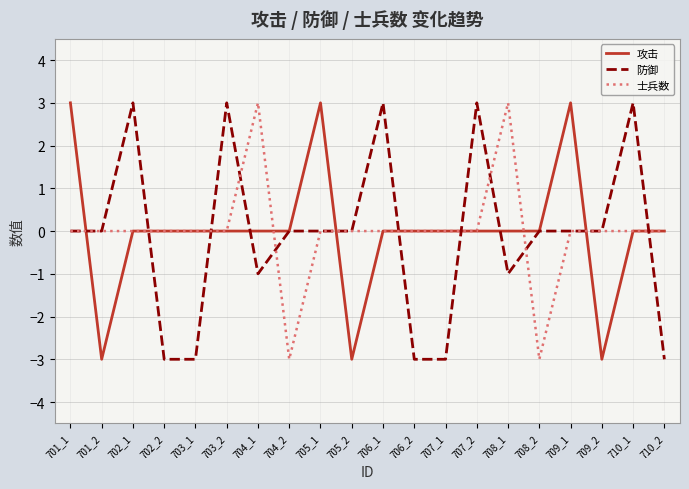

Reading left to right, list all the values displayed in this chart.

攻击: 701_1=3	701_2=-3	702_1=0	702_2=0	703_1=0	703_2=0	704_1=0	704_2=0	705_1=3	705_2=-3	706_1=0	706_2=0	707_1=0	707_2=0	708_1=0	708_2=0	709_1=3	709_2=-3	710_1=0	710_2=0
防御: 701_1=0	701_2=0	702_1=3	702_2=-3	703_1=-3	703_2=3	704_1=-1	704_2=0	705_1=0	705_2=0	706_1=3	706_2=-3	707_1=-3	707_2=3	708_1=-1	708_2=0	709_1=0	709_2=0	710_1=3	710_2=-3
士兵数: 701_1=0	701_2=0	702_1=0	702_2=0	703_1=0	703_2=0	704_1=3	704_2=-3	705_1=0	705_2=0	706_1=0	706_2=0	707_1=0	707_2=0	708_1=3	708_2=-3	709_1=0	709_2=0	710_1=0	710_2=0